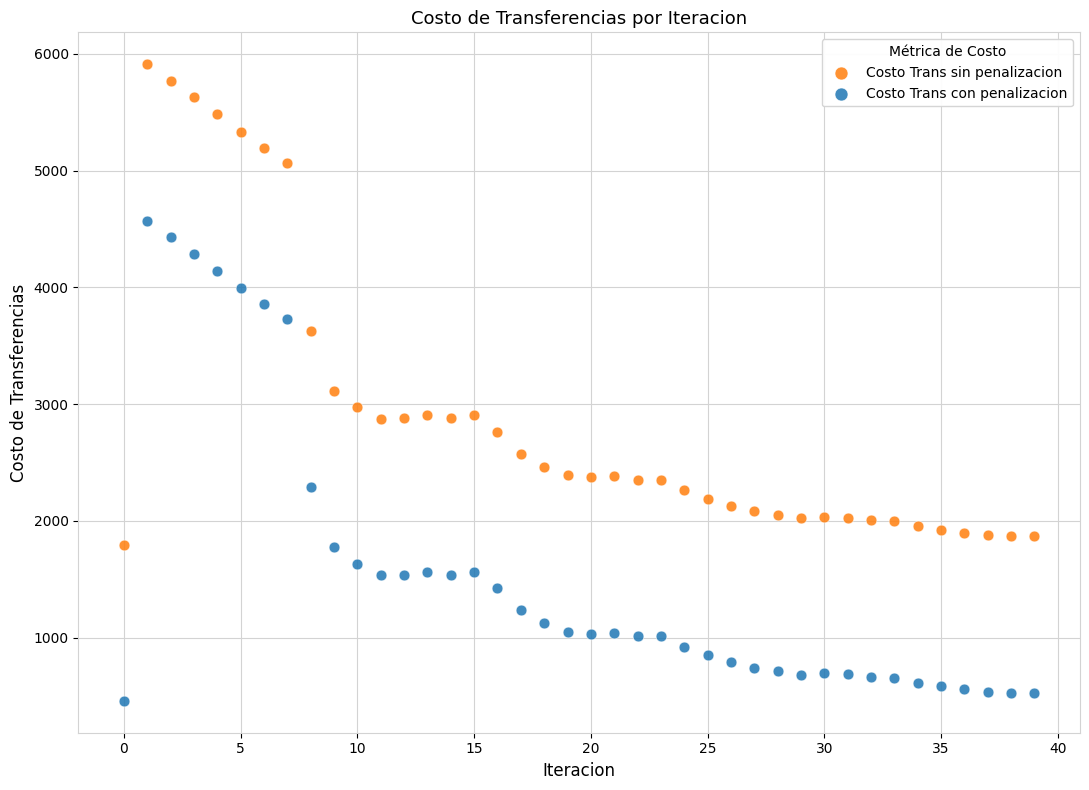

Across all data points, what is the range of Y values (max minus min)?

5455.5